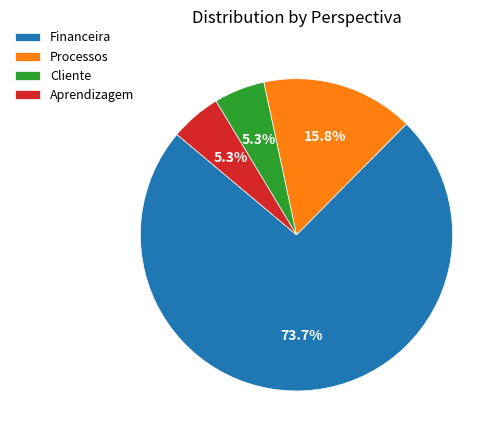

What is the largest slice in the pie chart?

Financeira